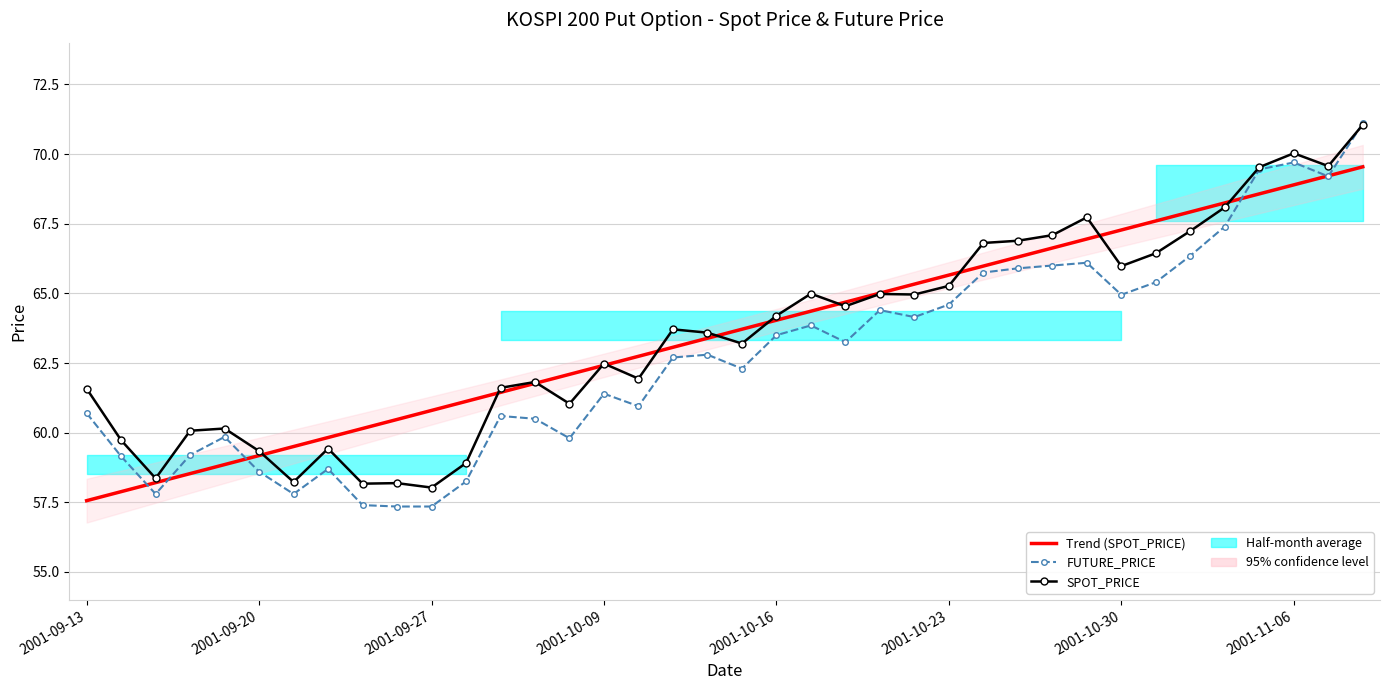

Between 31 and 37, which series saw the biggest shift?

FUTURE_PRICE